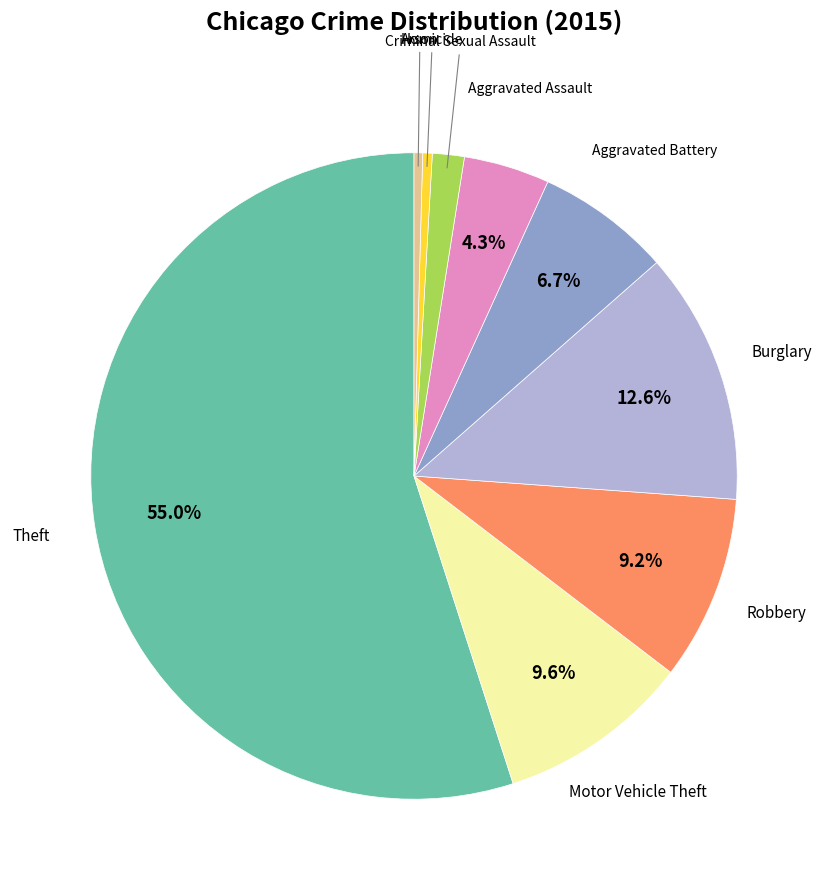

Is there a majority slice in this chart?

Yes